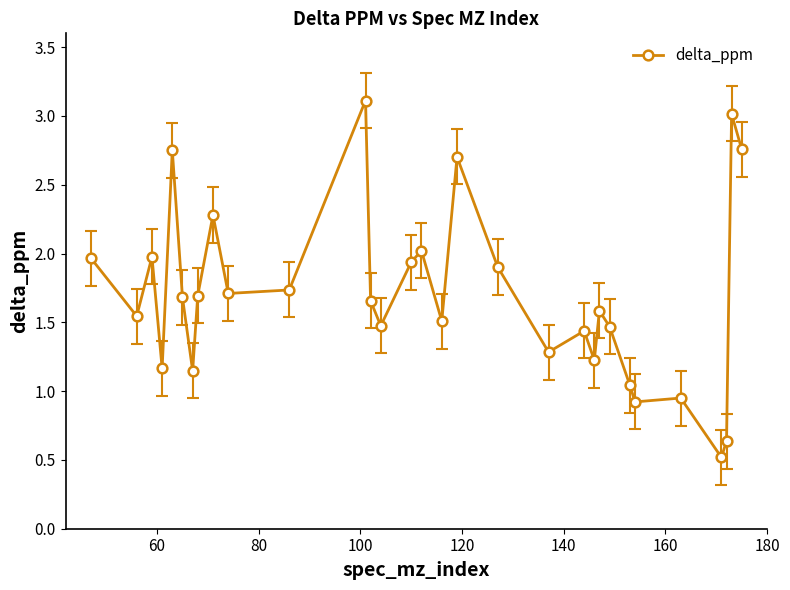

What is the difference between the maximum and minimum values?

2.6